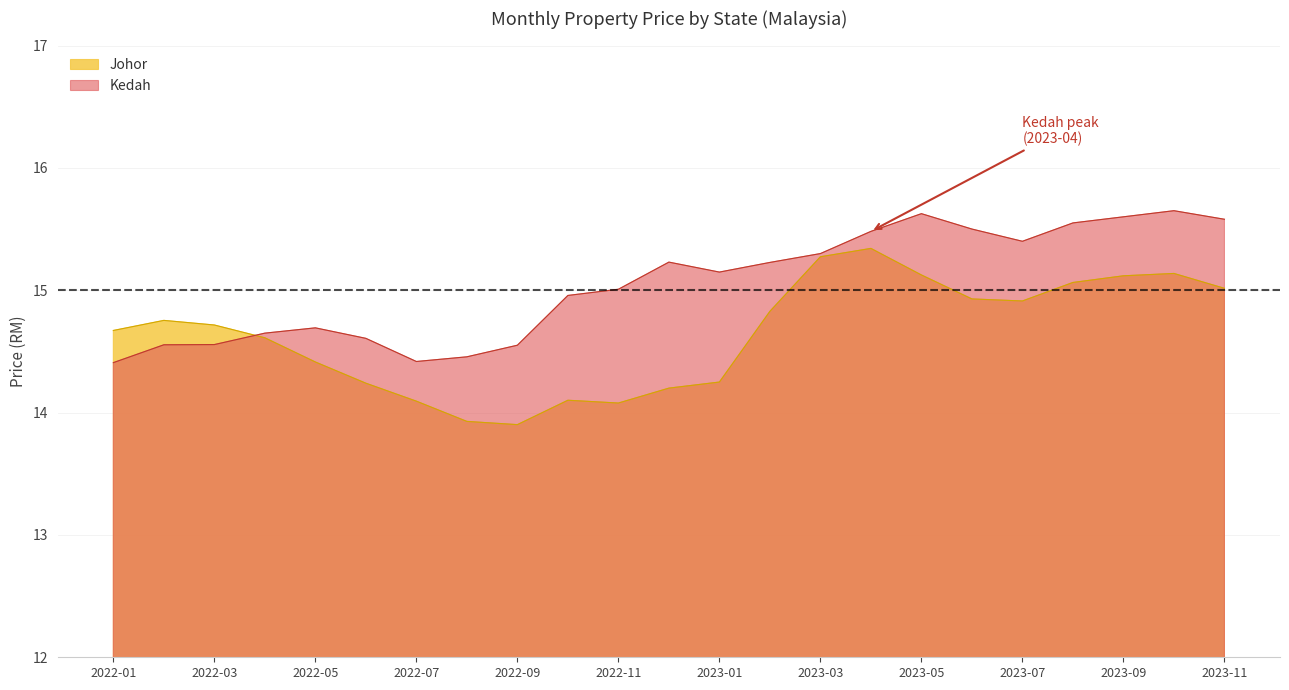

Is the value of Johor at 2023-03 greater than the value of Kedah at 2022-07?

Yes